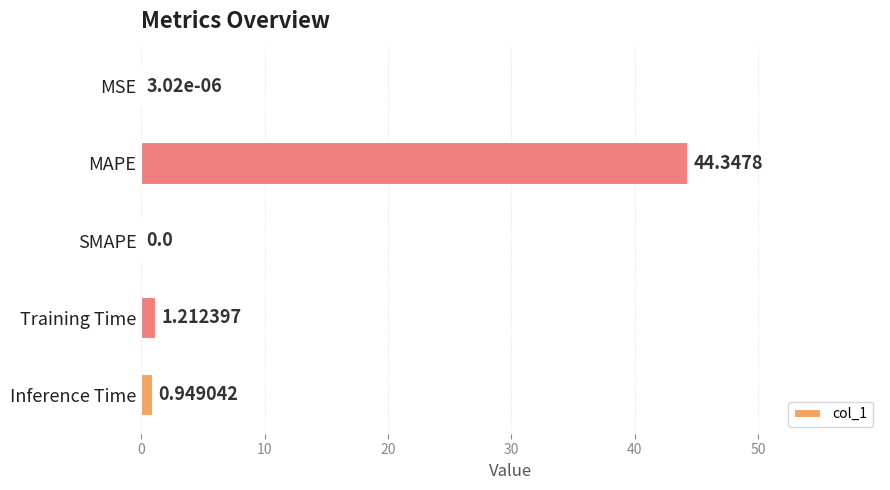

What is the sum of all values?

46.5